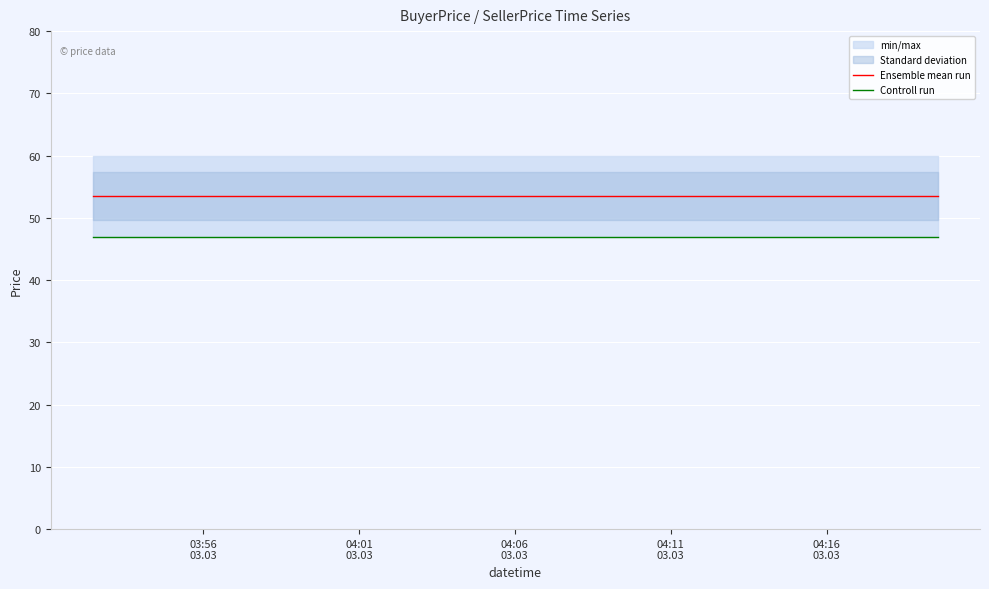

True or false: Ensemble mean run and Controll run cross at least once.

False